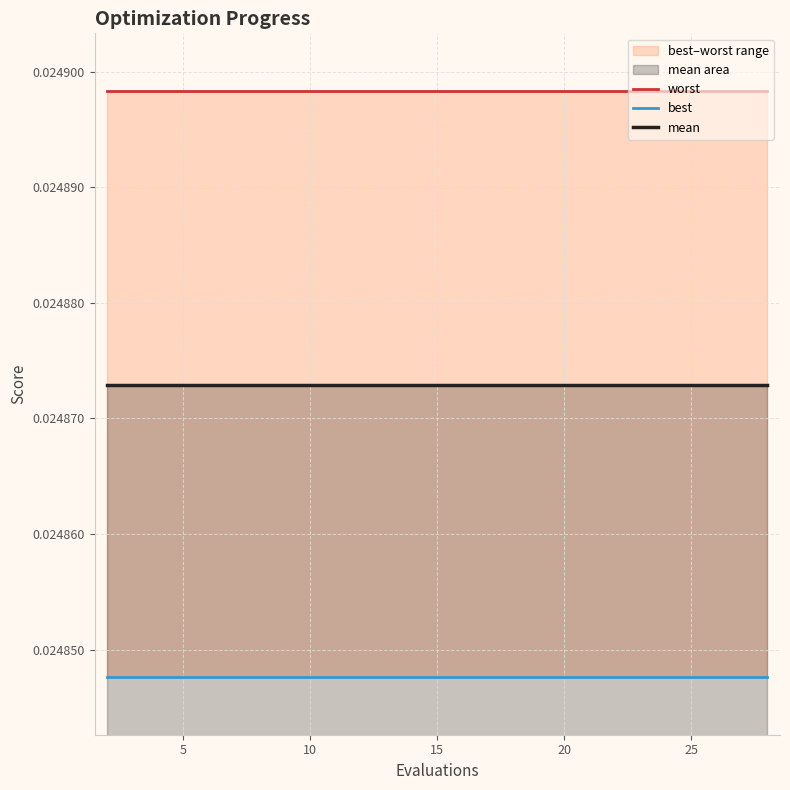

How many lines are shown in the chart?

3